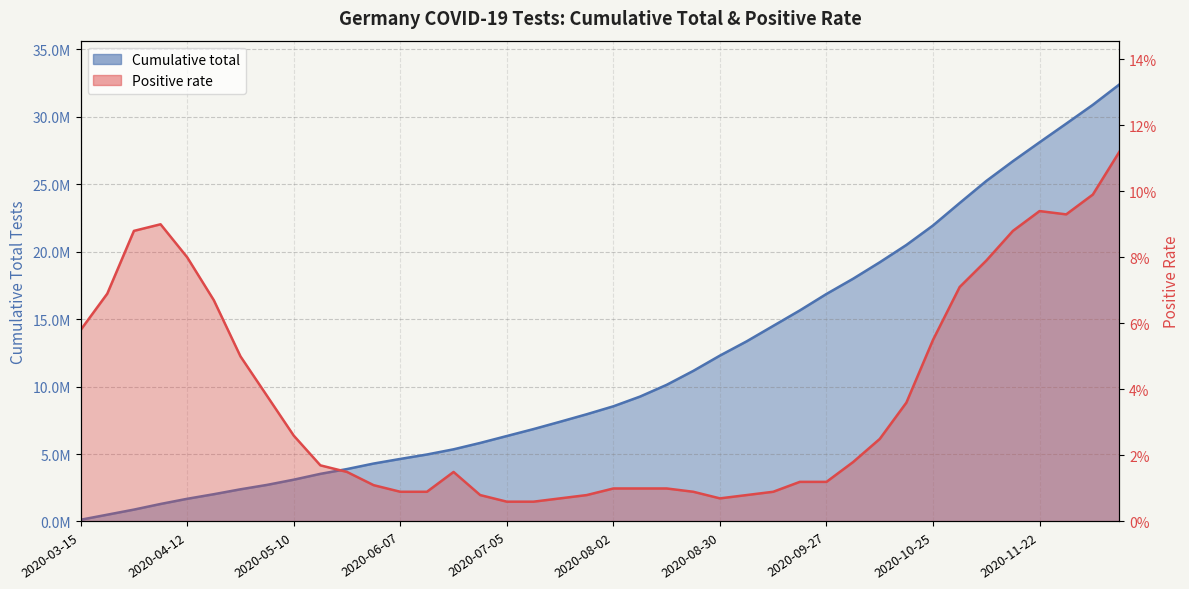

How many lines are shown in the chart?

2